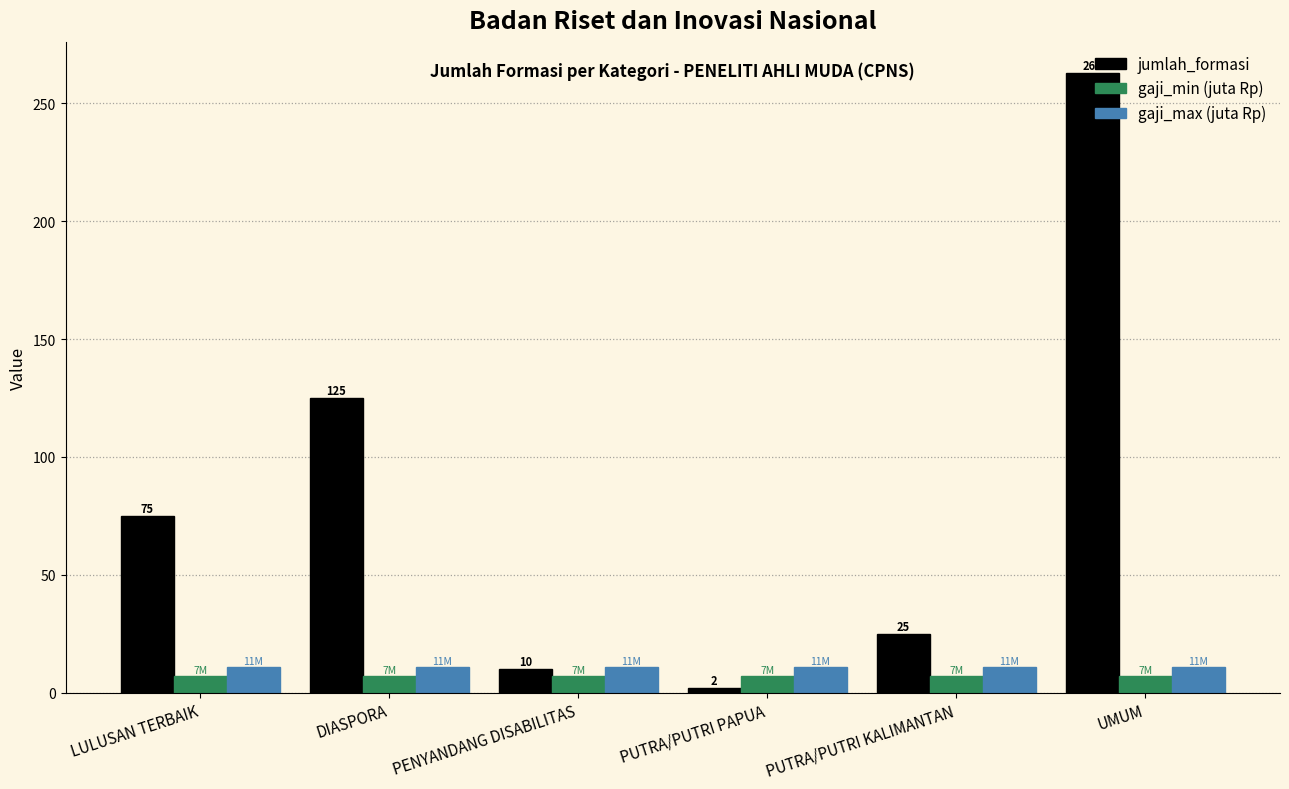

Rank the categories by jumlah_formasi value from lowest to highest.

PUTRA/PUTRI PAPUA, PENYANDANG DISABILITAS, PUTRA/PUTRI KALIMANTAN, LULUSAN TERBAIK, DIASPORA, UMUM